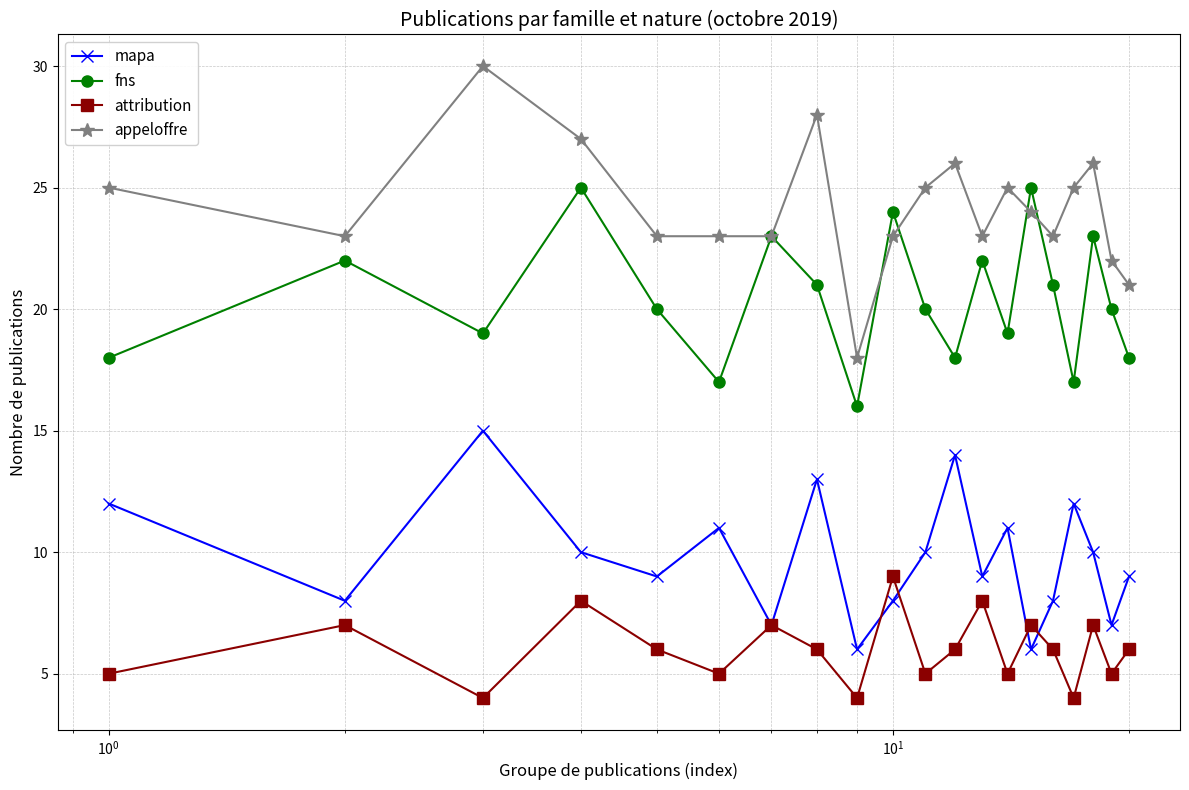

What is the smallest value displayed?

4